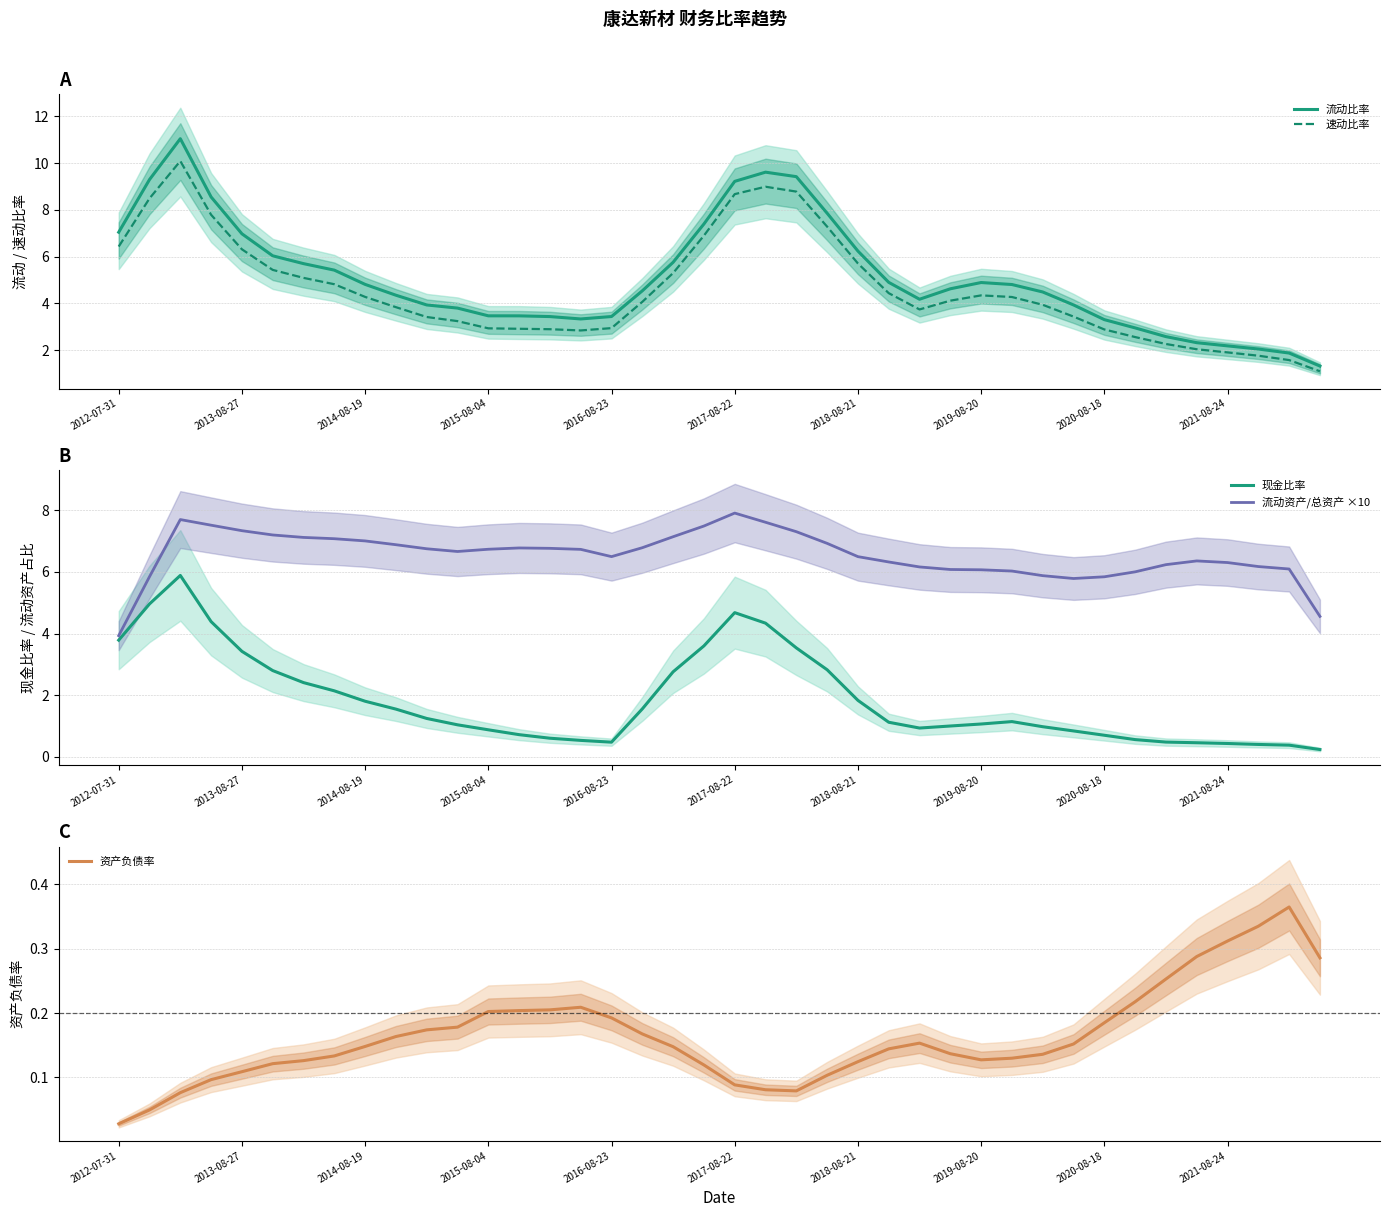

How many interior local peaks does the 速动比率 series have?

3